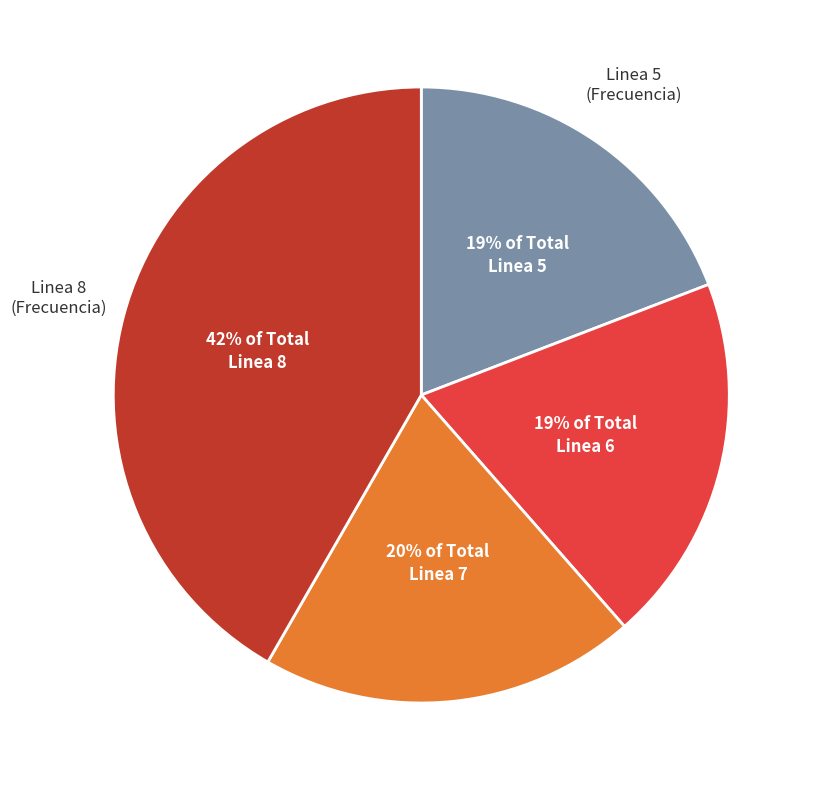

To the nearest percent, what percentage of the pie is Linea 5?

19%